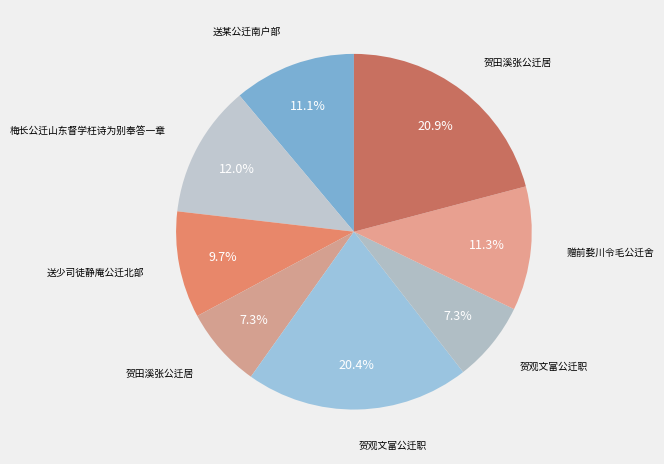

To the nearest percent, what is the difference between the largest and smallest slice percentages?

14%